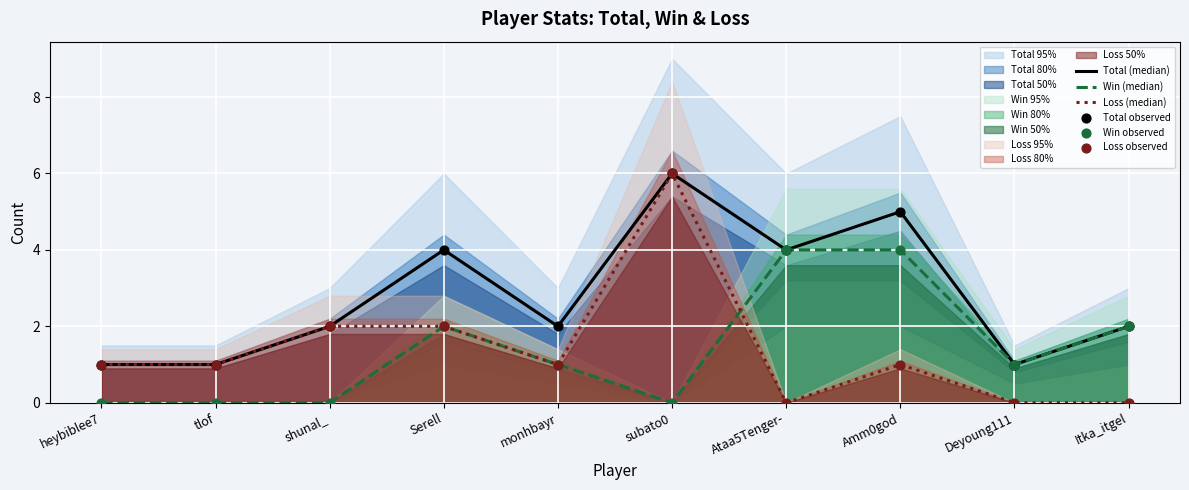

Which series reaches the maximum Y coordinate?

Total (median)